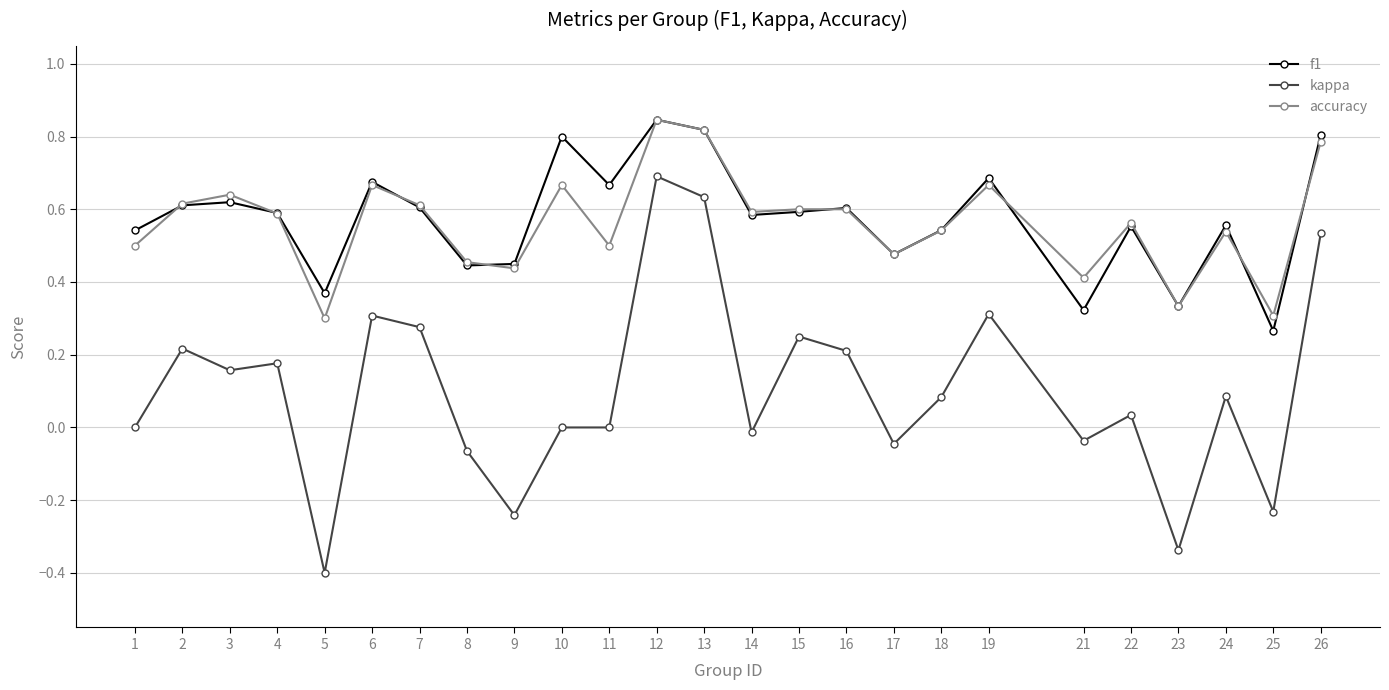

Which series changed the most between 1 and 10?

f1